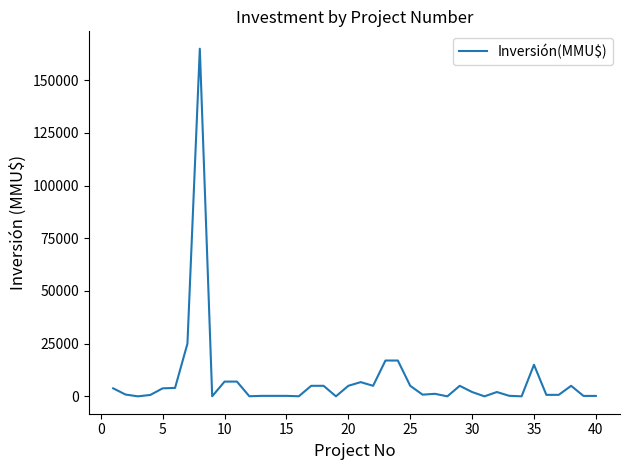

What is the difference between the maximum and minimum values?

165000